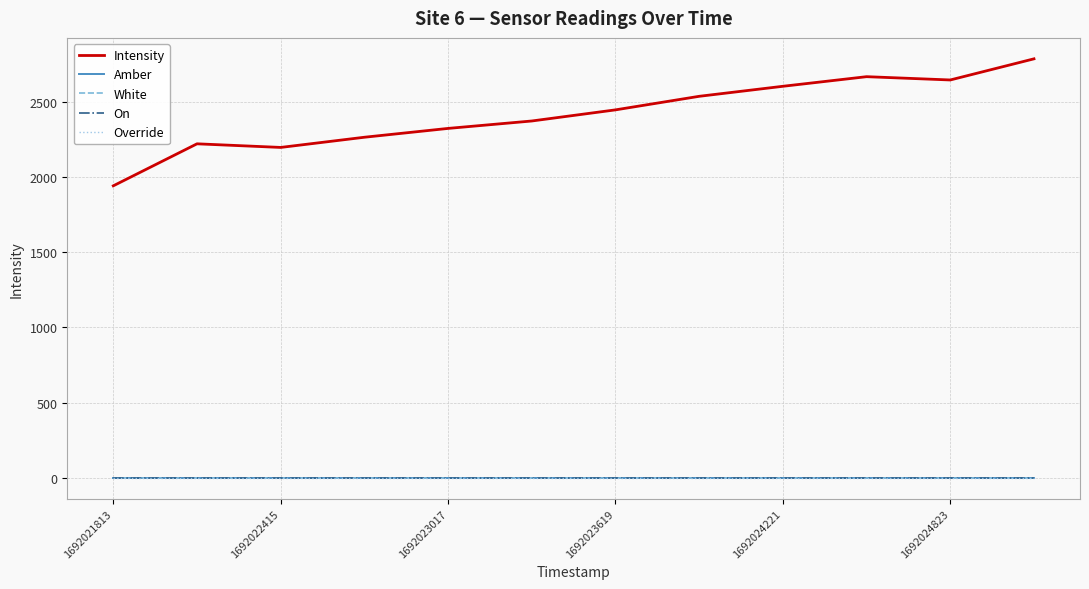

Does the chart have visible grid lines?

Yes